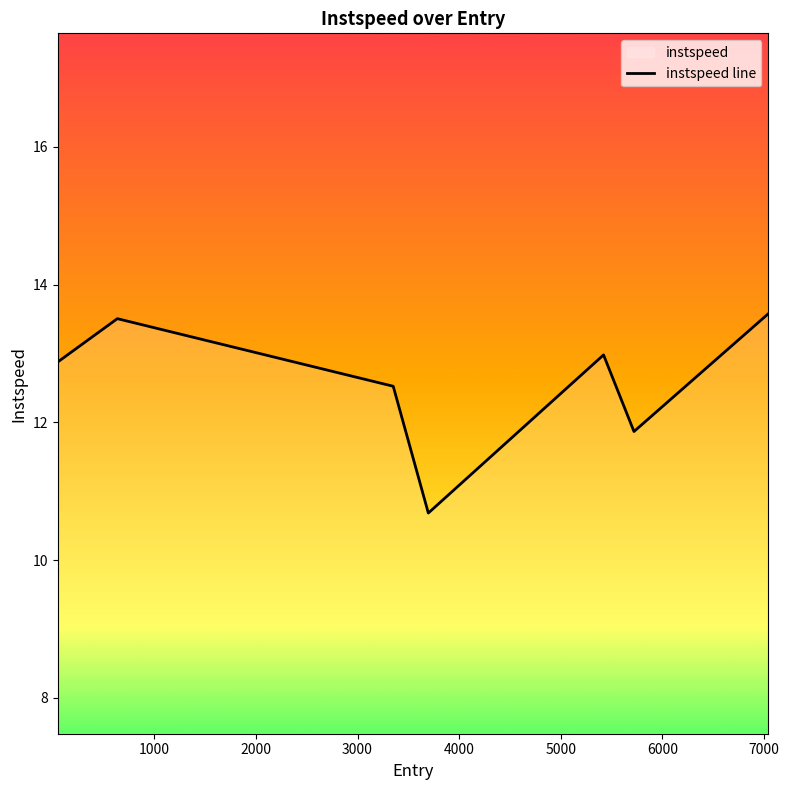

How many values exceed 12?

5